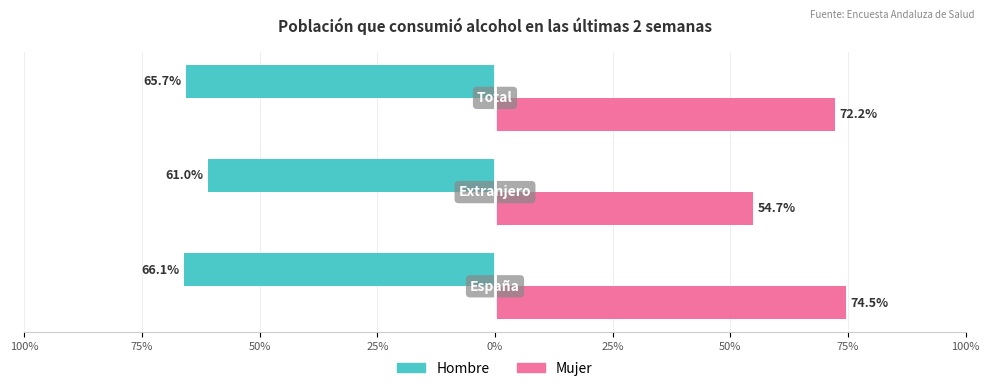

What are all the series names shown in the legend?

Hombre, Mujer